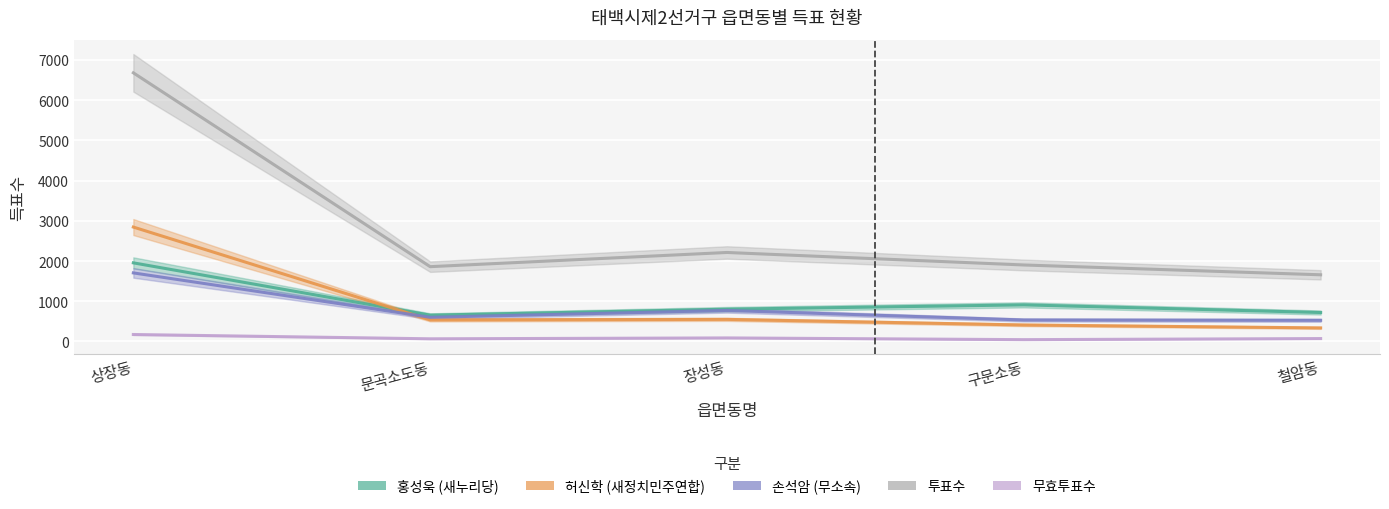

The 홍성욱 series shows 721 at 철암동. True or false?

True